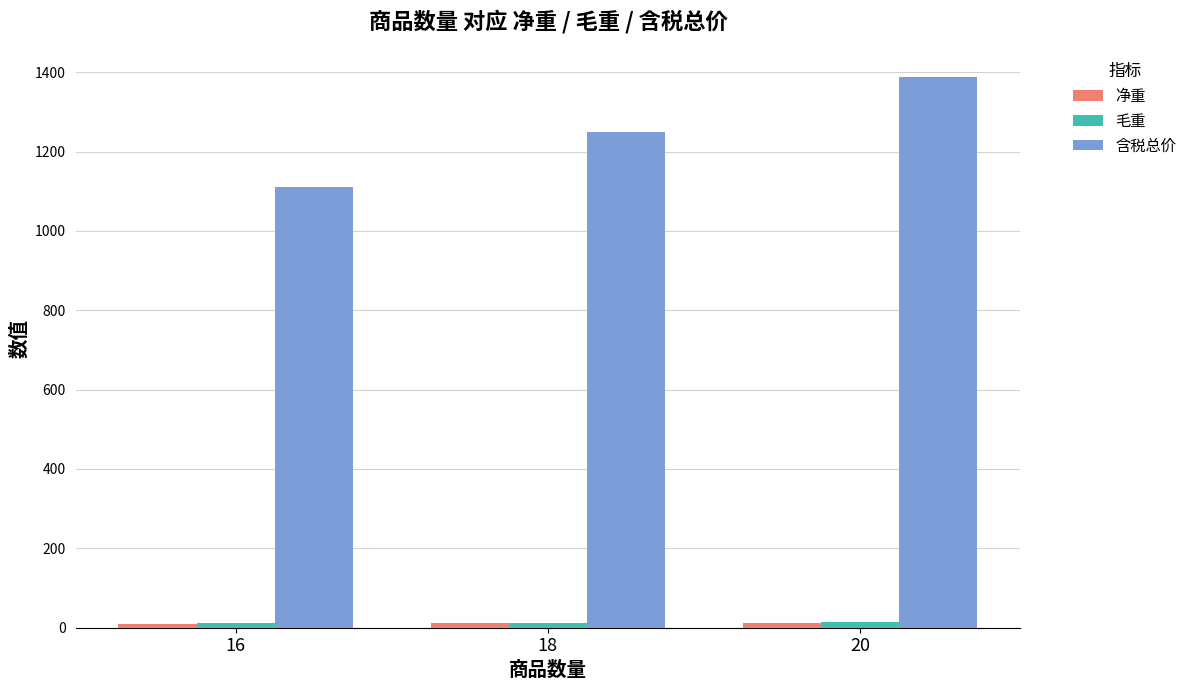

What is the greatest value displayed?

1387.6